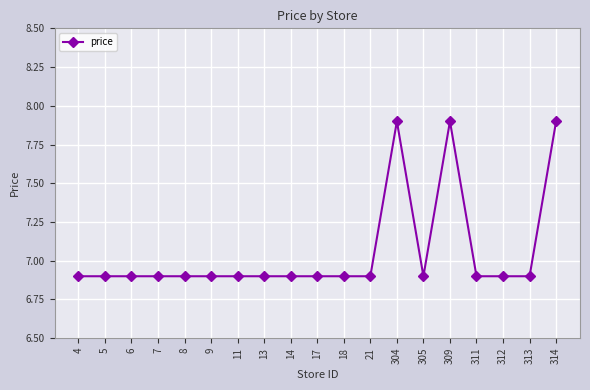

Reading right to left, what are all the values shown in this chart?

7.9	6.9	6.9	6.9	7.9	6.9	7.9	6.9	6.9	6.9	6.9	6.9	6.9	6.9	6.9	6.9	6.9	6.9	6.9